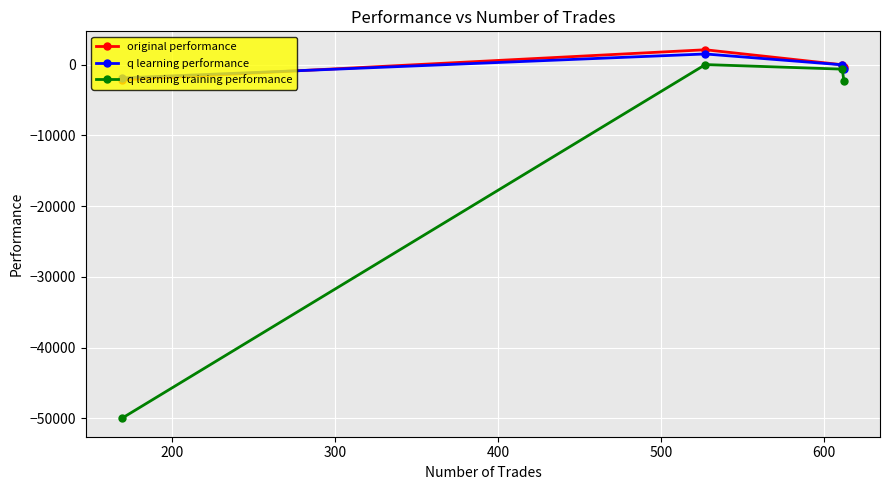

What is the maximum value shown in the chart?

2115.9